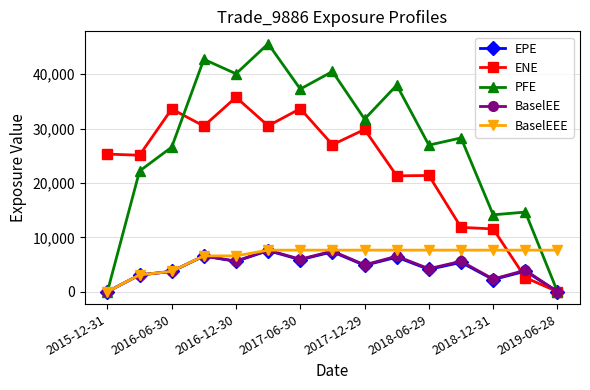

What is the value of the PFE point at the 9th from the left?

31735.8